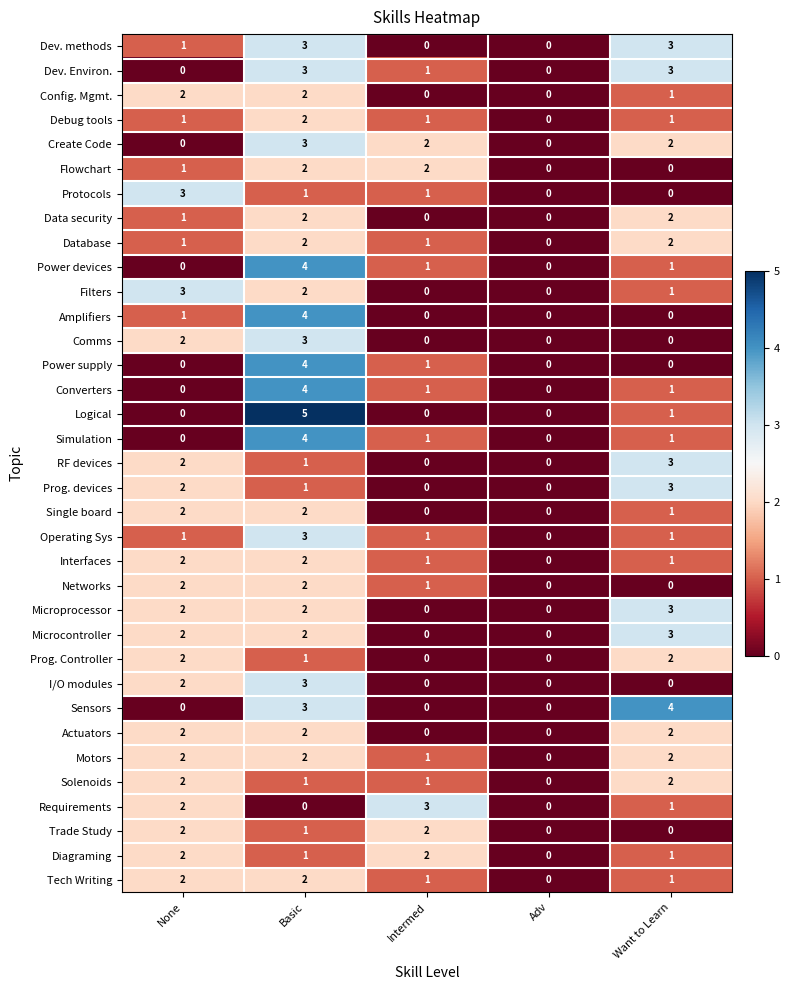

What is the spread (max minus min) of values at Want to Learn?

4